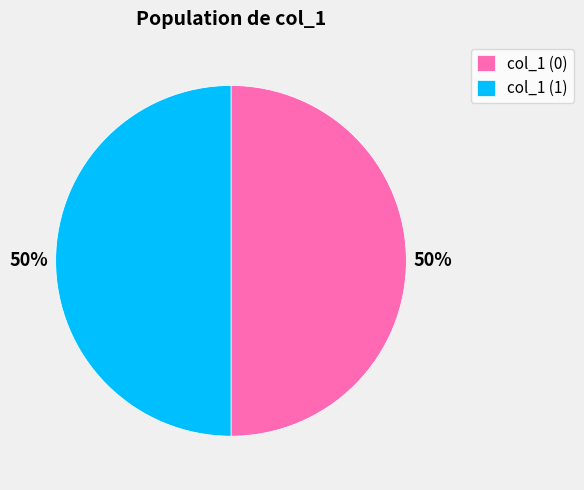

To the nearest percent, what portion does col_1 (1) represent?

50%